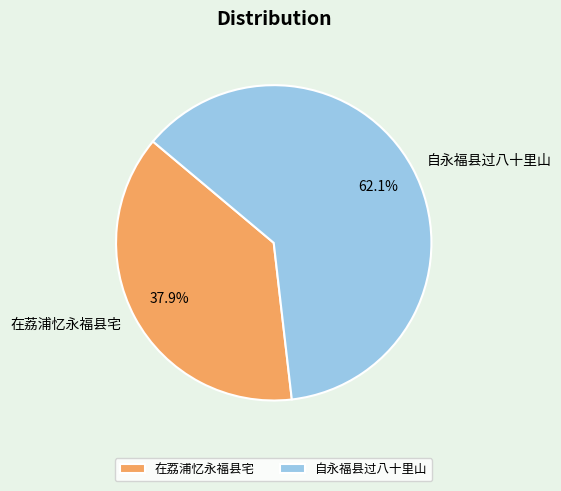

Count the number of slices in the pie.

2